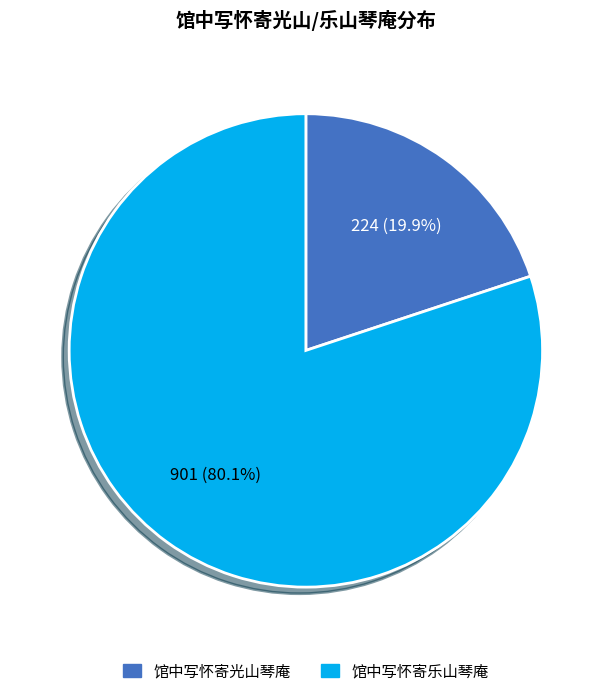

Is it true that 馆中写怀寄光山琴庵 is 5% of the pie?

False